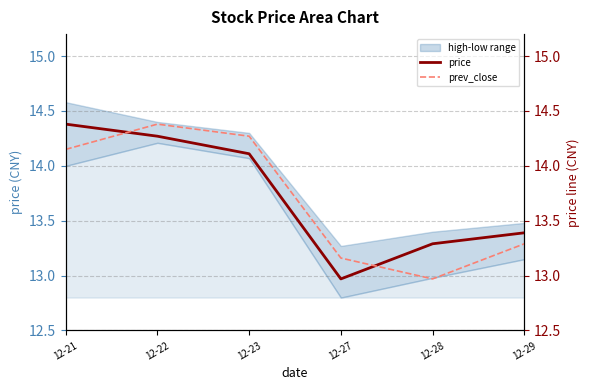

Where do price and prev_close first cross each other?

12-21 and 12-22